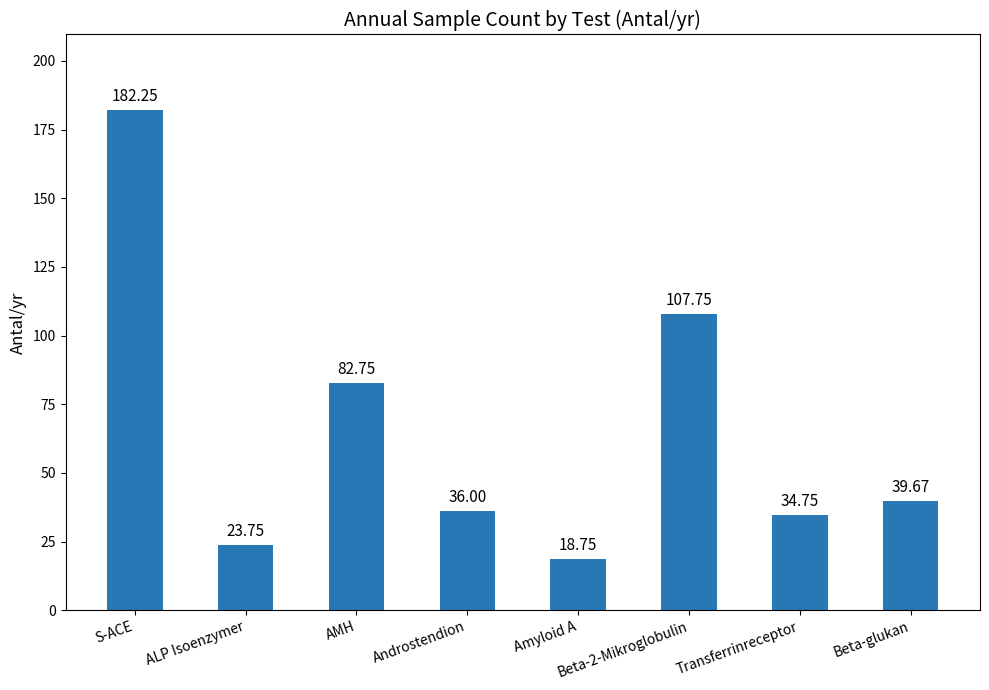

The value at Beta-2-Mikroglobulin is 107.8. True or false?

True